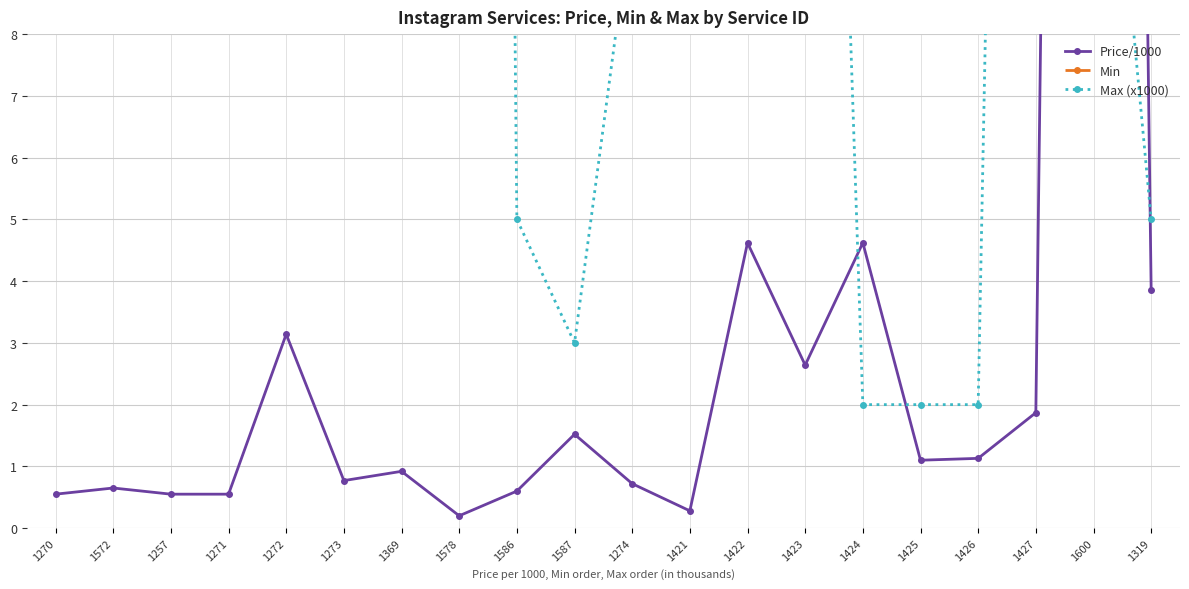

At which label is Min closest to 55?

1572